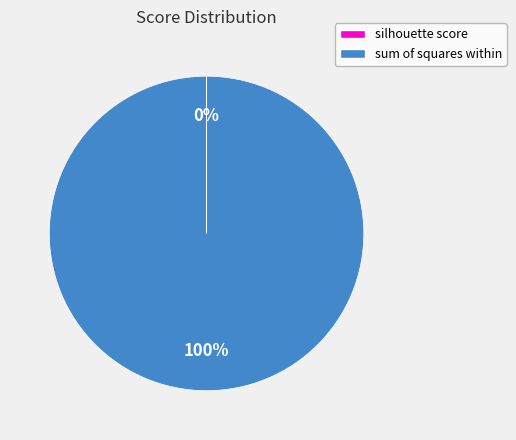

To the nearest percent, what is the difference between the largest and smallest slice percentages?

100%